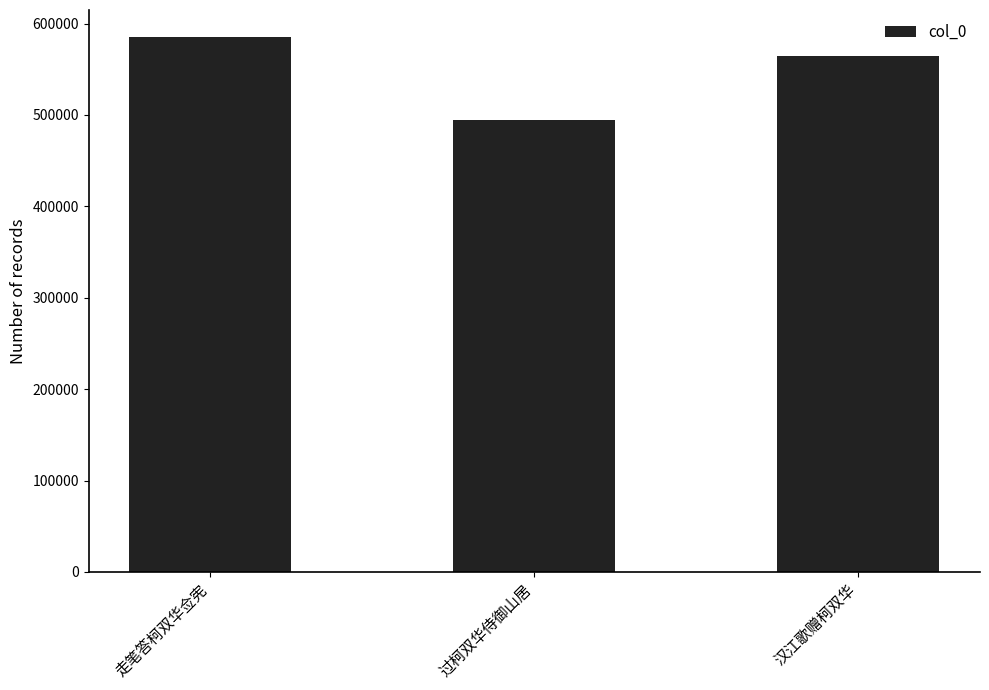

Between 走笔答柯双华佥宪 and 汉江歌赠柯双华, which is larger?

走笔答柯双华佥宪